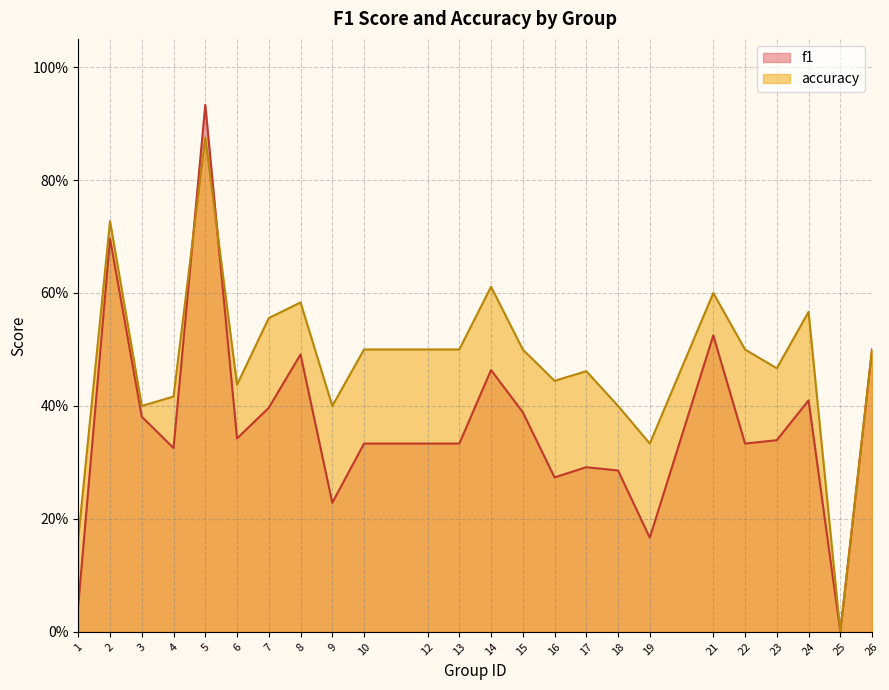

Which category has the highest value in the accuracy series?

5